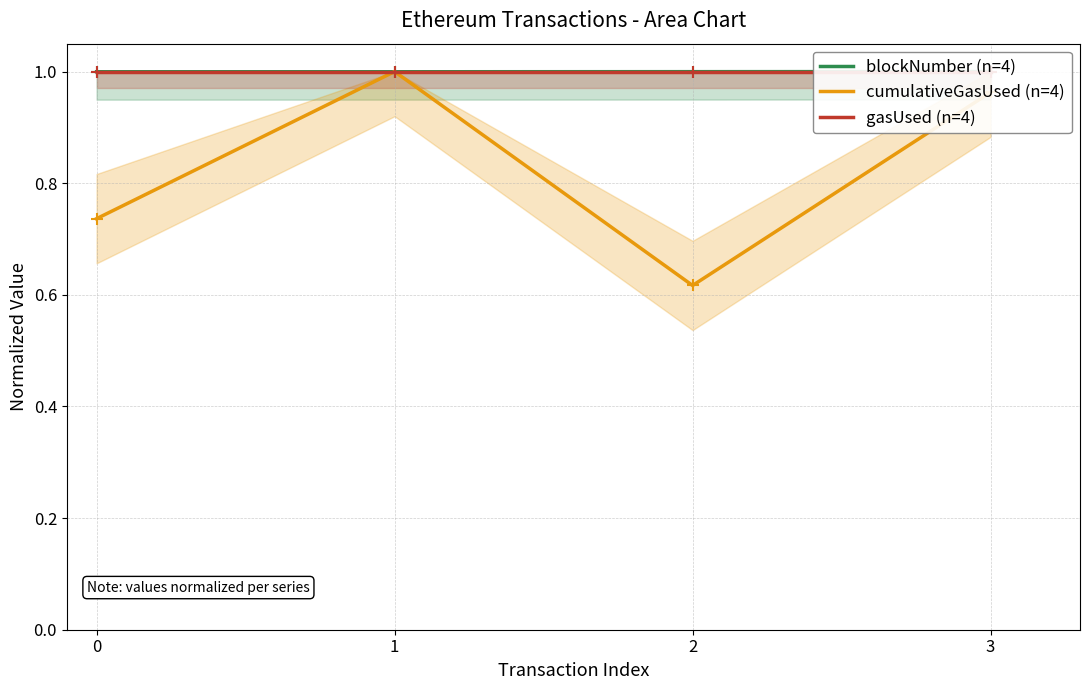

What is the sum of all gasUsed (n=4) values?

4.0